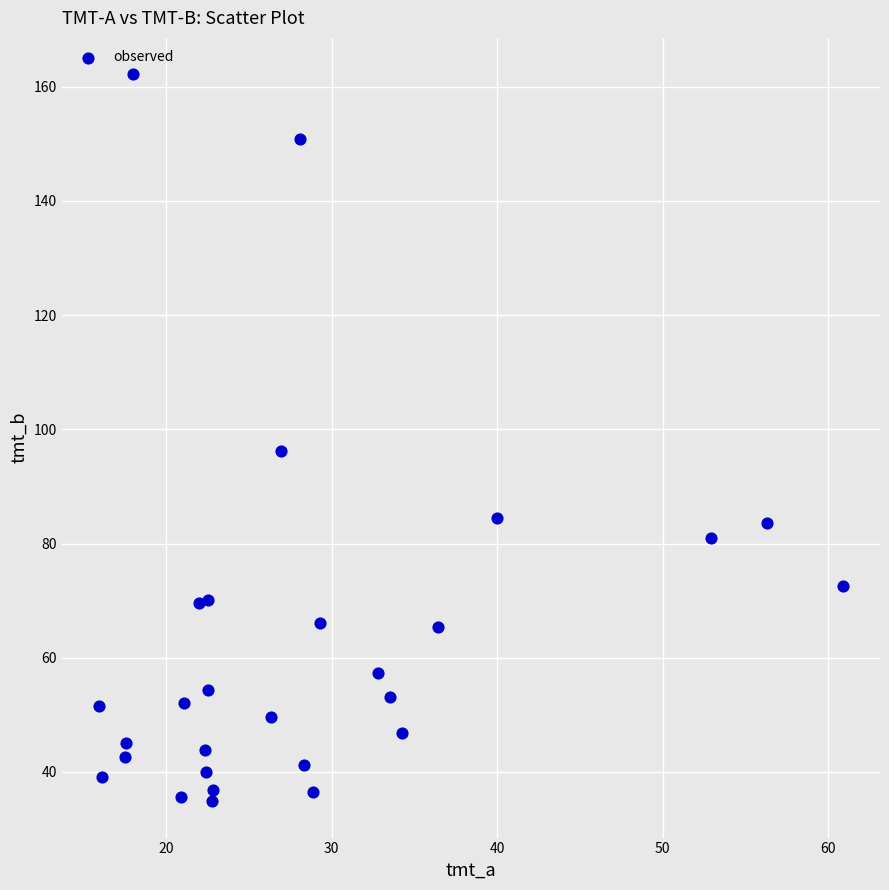

What Y value in the scatter plot is closest to 98?

96.1